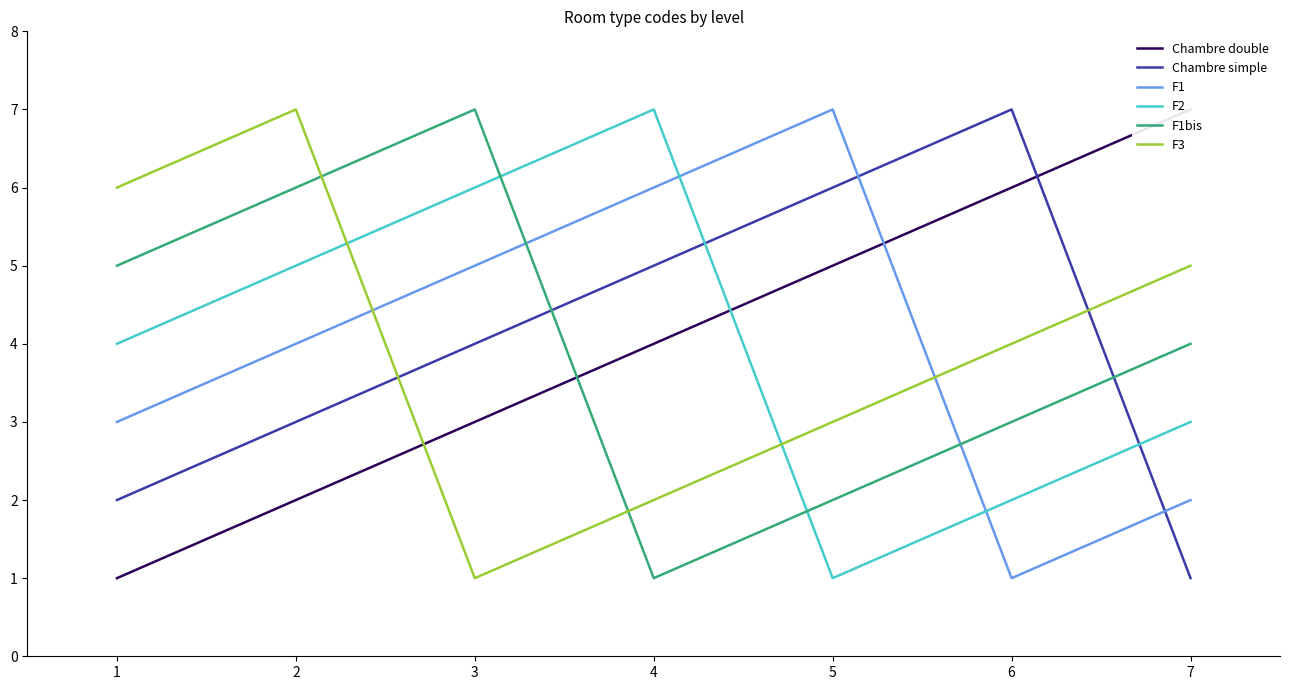

How many data points does each series have?

7